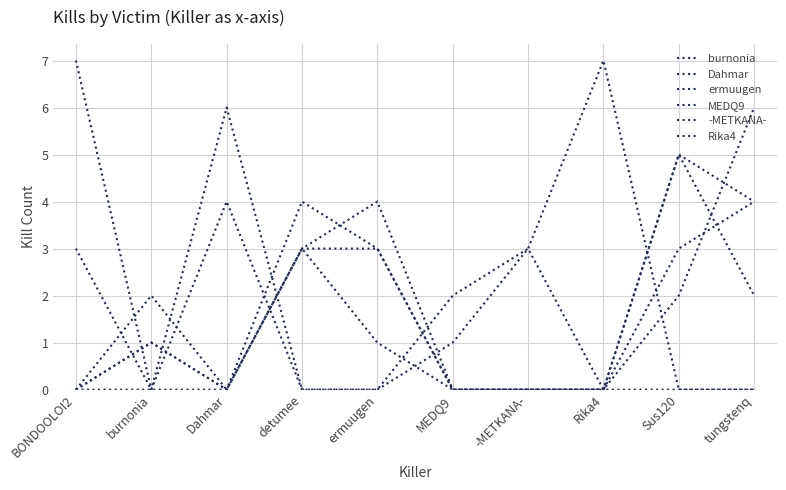

At which label does Rika4 first exceed 1?

detumee